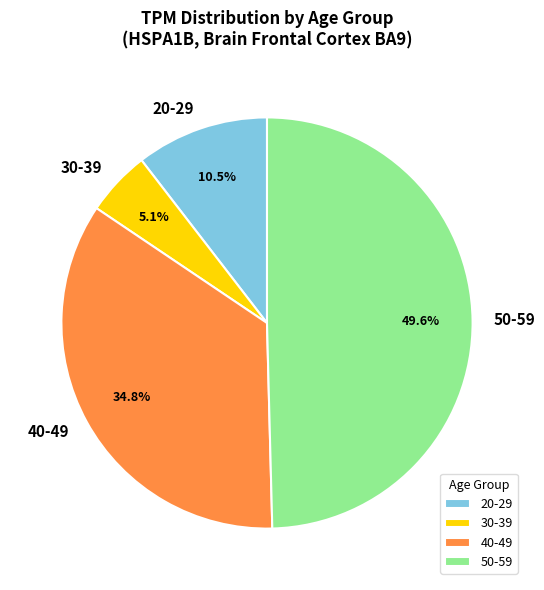

Is there any slice that represents more than half of the pie?

No